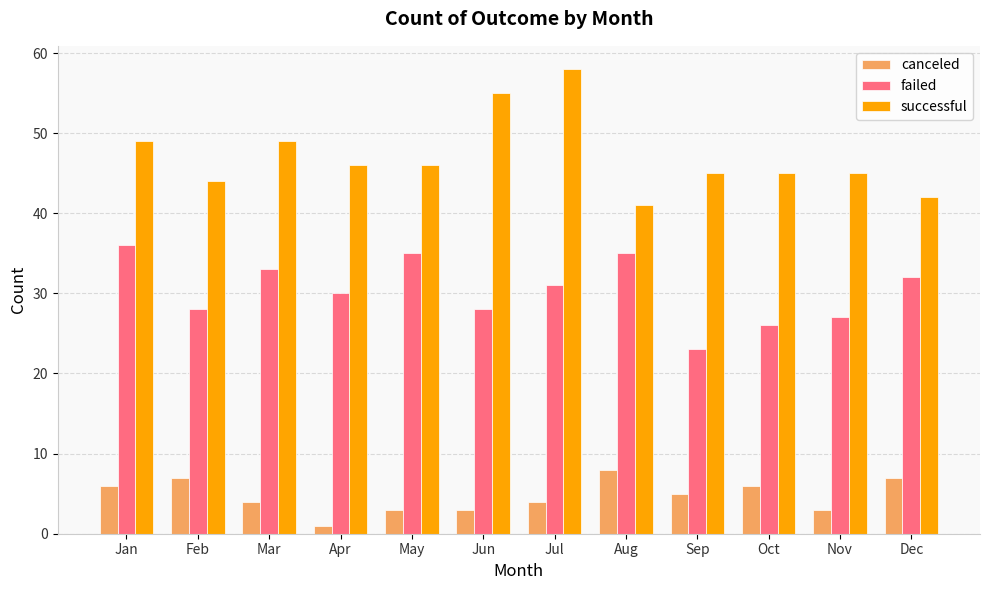

Does the chart contain any negative values?

No